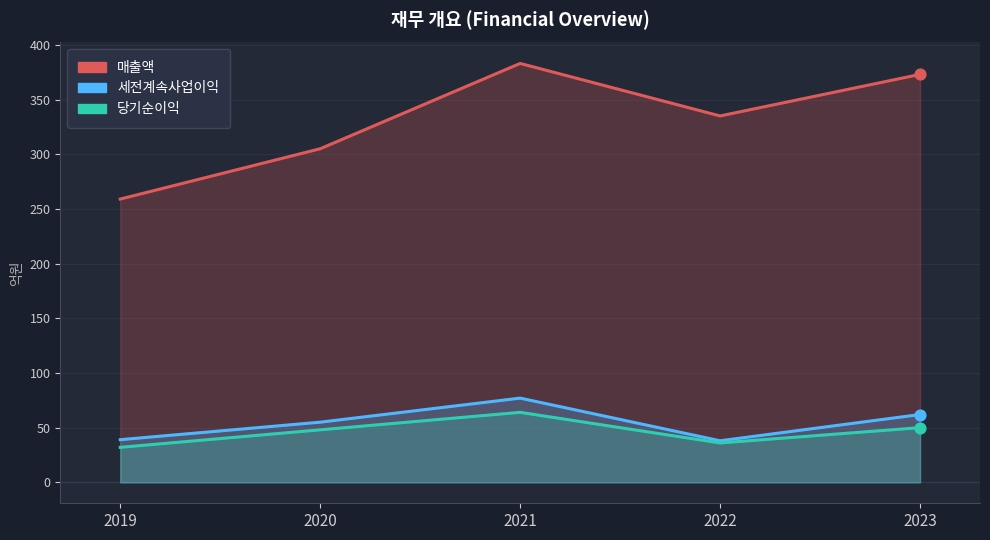

What are all the series names shown in the legend?

매출액, 세전계속사업이익, 당기순이익